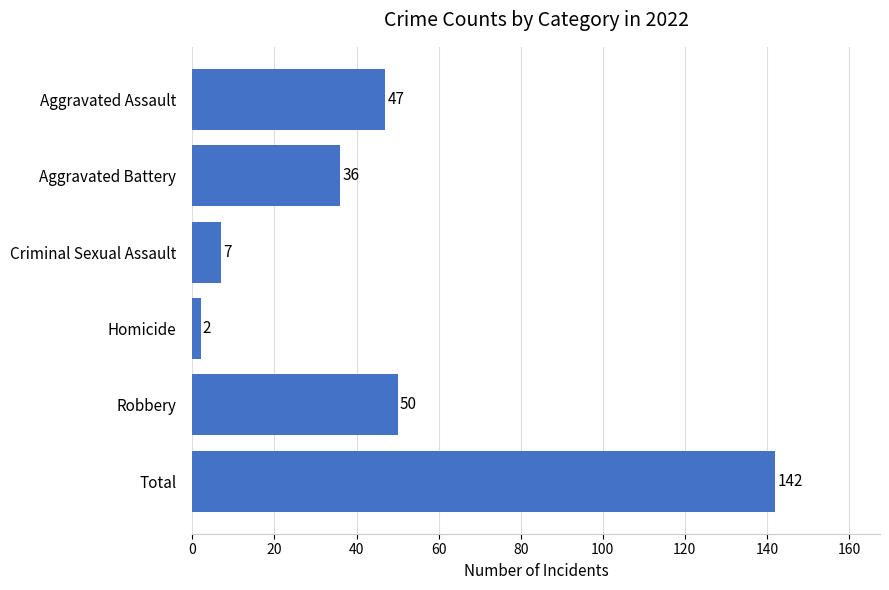

What is the minimum value shown in the chart?

2